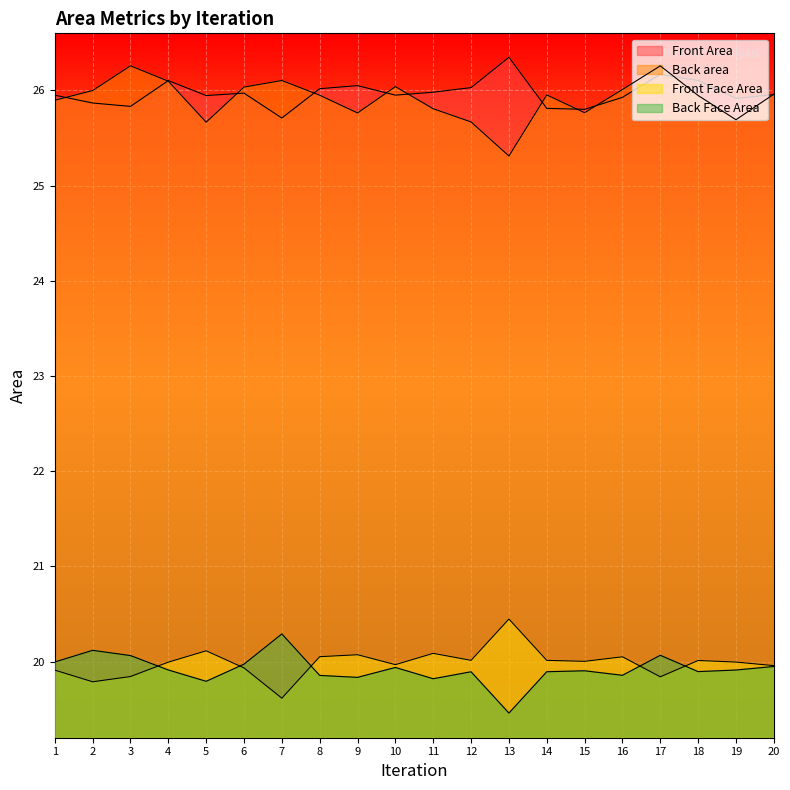

What is the difference between the second highest and second lowest values in the Front Area series?

0.4